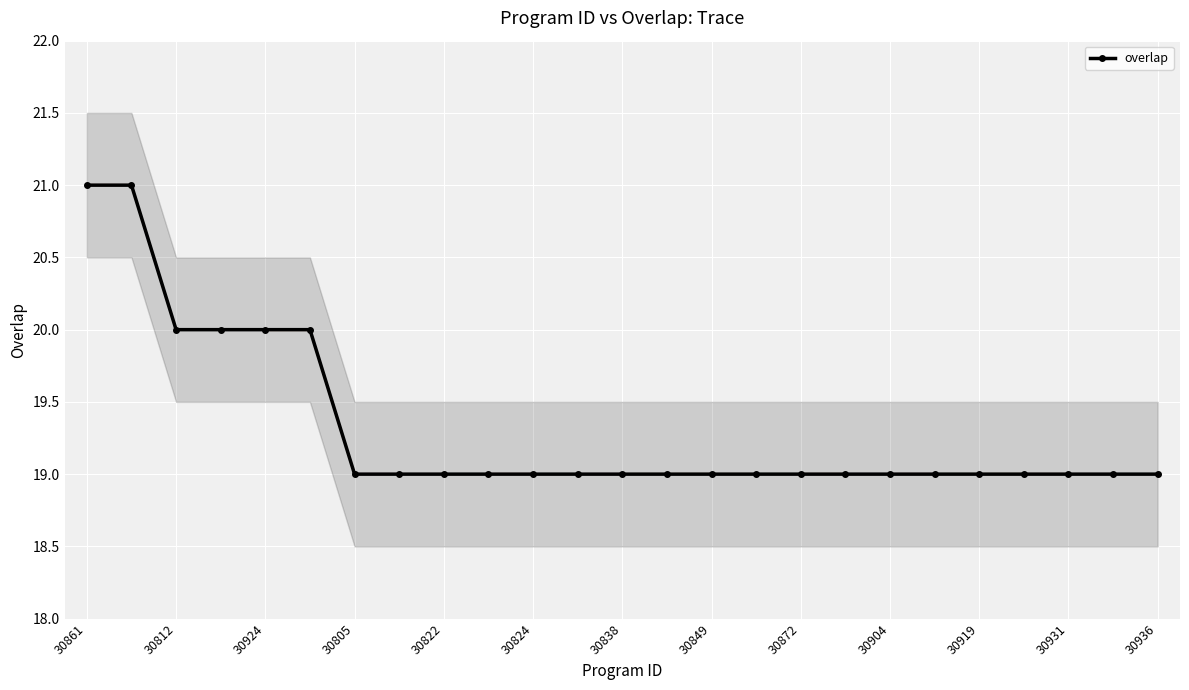

What is the minimum value shown in the chart?

19